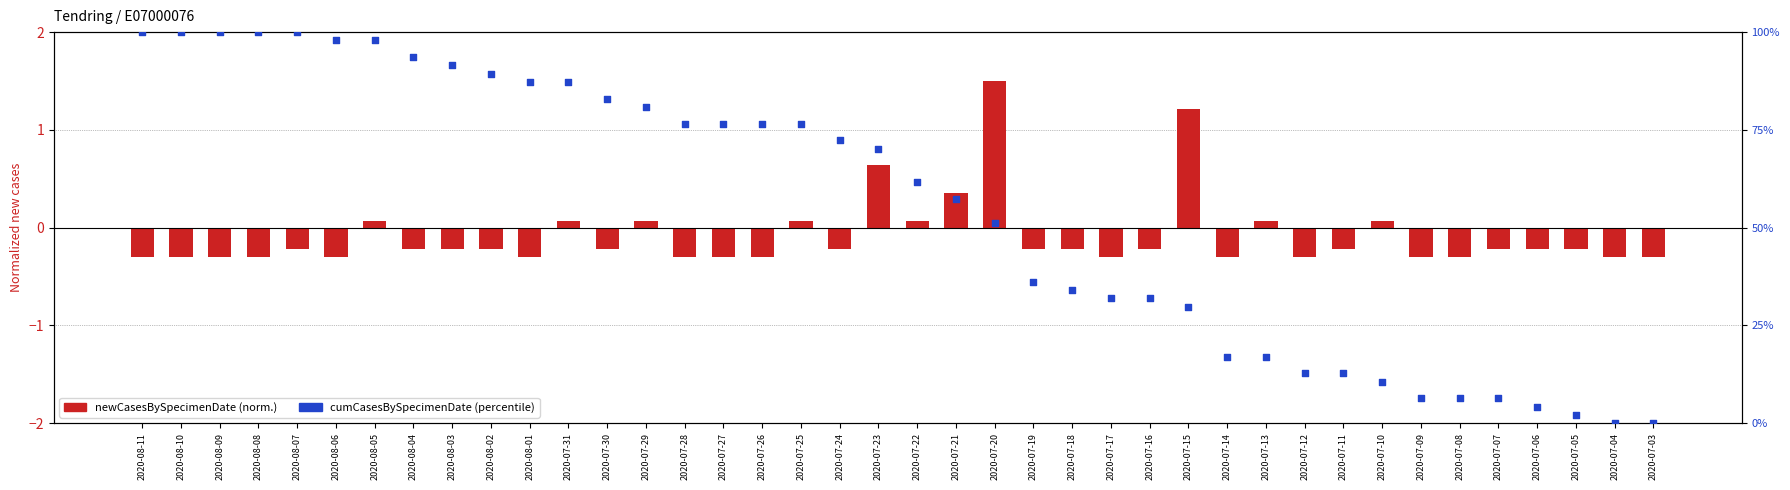

At which category is the sum across all series the highest?

2020-08-07